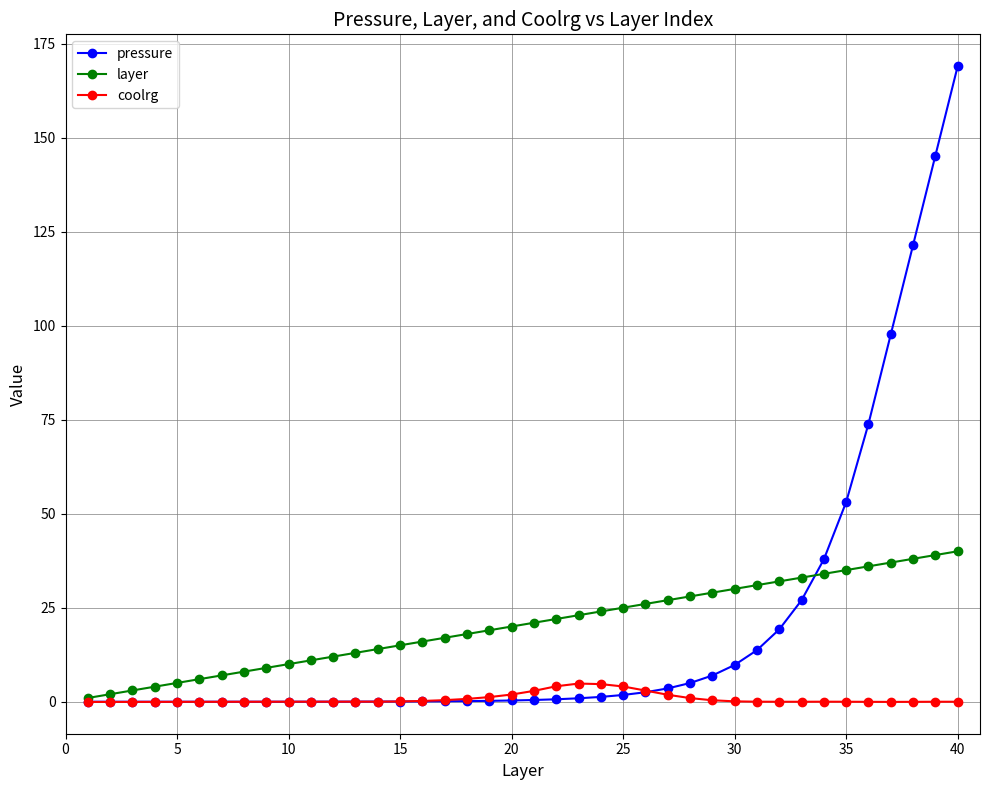

True or false: coolrg has more than 0 points higher than both neighbors.

True